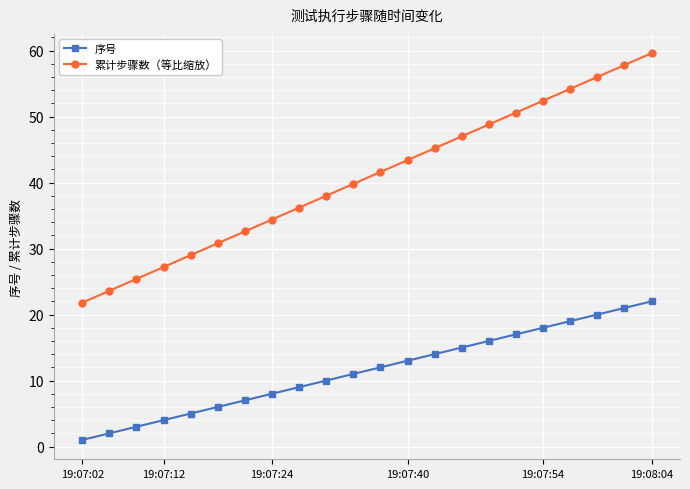

True or false: 累计步骤数（等比缩放） and 序号 intersect in this chart.

False